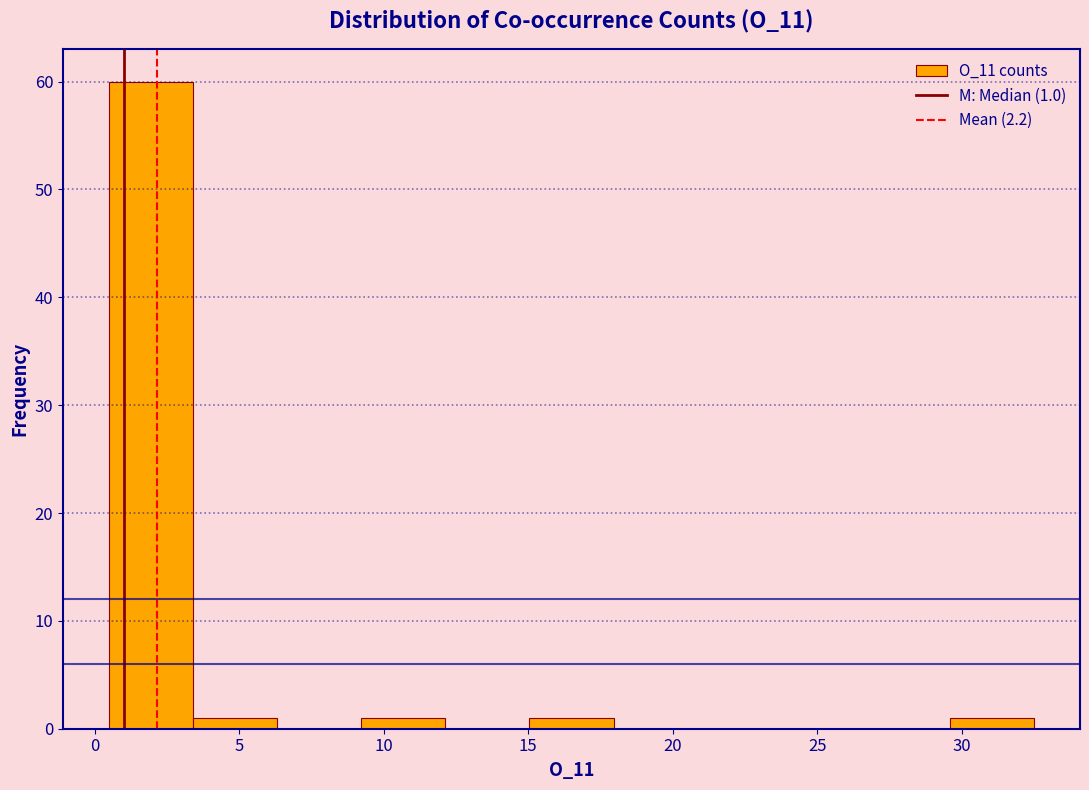

Over which range of the x-axis is the bar tallest?

0.5 to 3.5